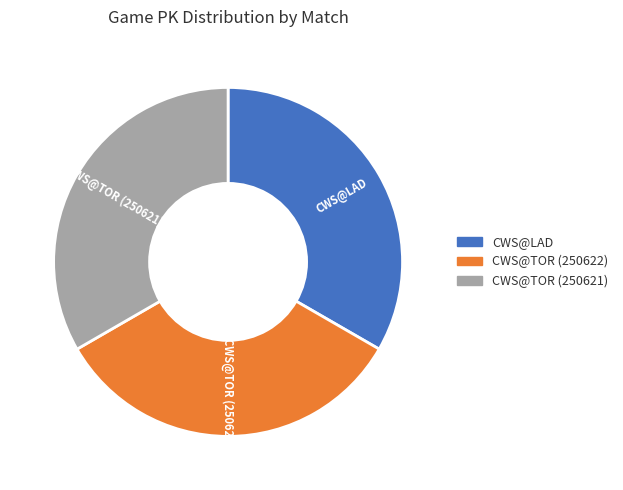

What is the ratio of the value at CWS@LAD to the value at CWS@TOR (250622)?

1.0